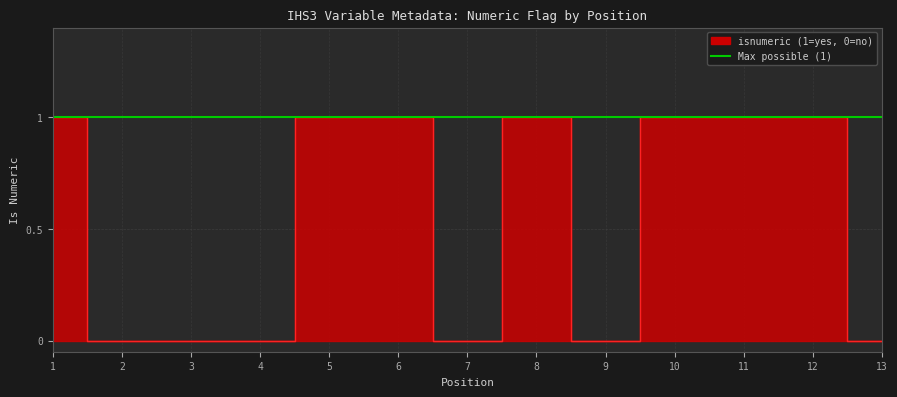

What is the sum of all values?

7